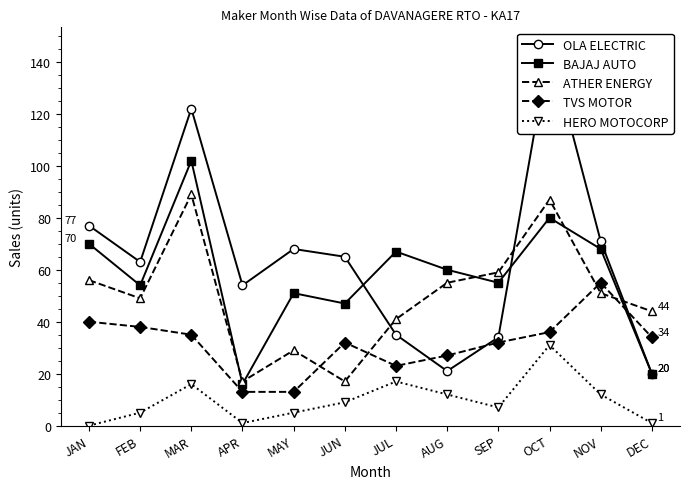

In TVS MOTOR, how many points are lower than both neighbors (excluding endpoints)?

1